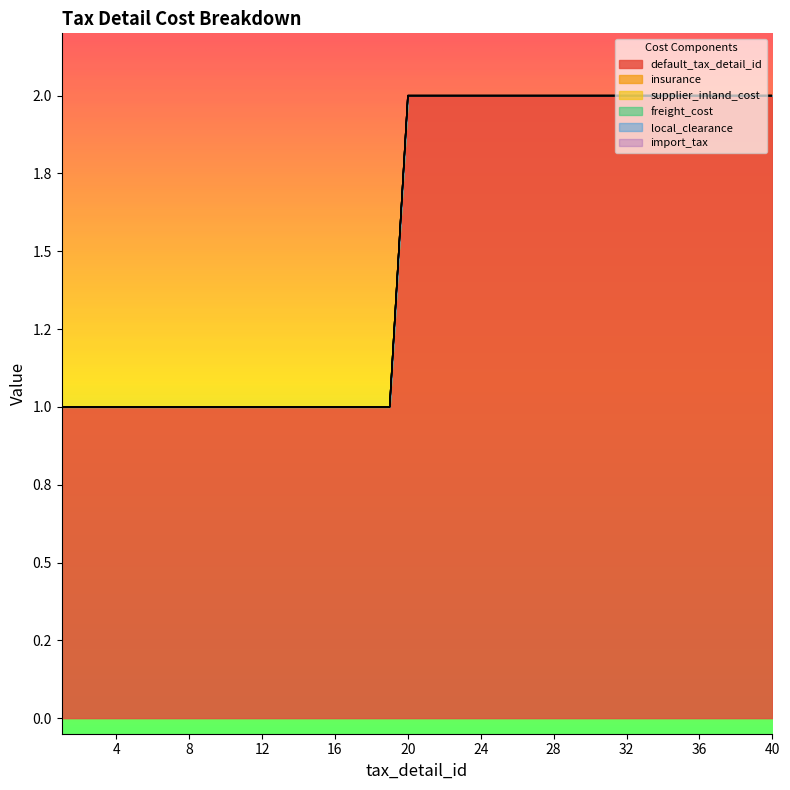

What is the total value across all series at 26?

2